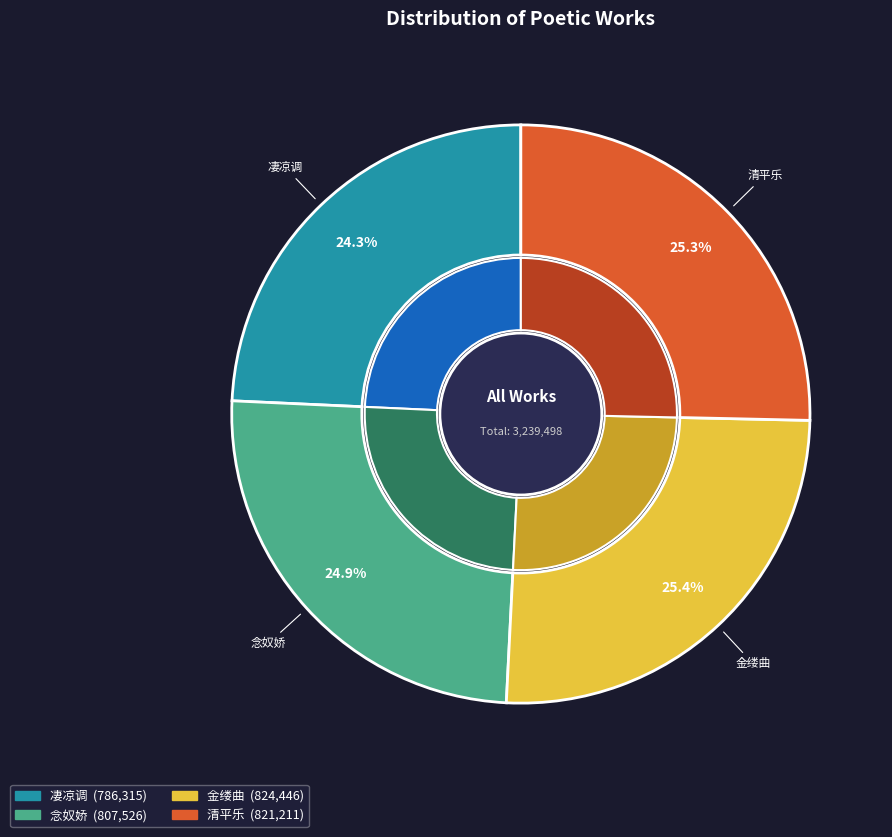

What is the change in value from 金缕曲 to 清平乐?

-3235